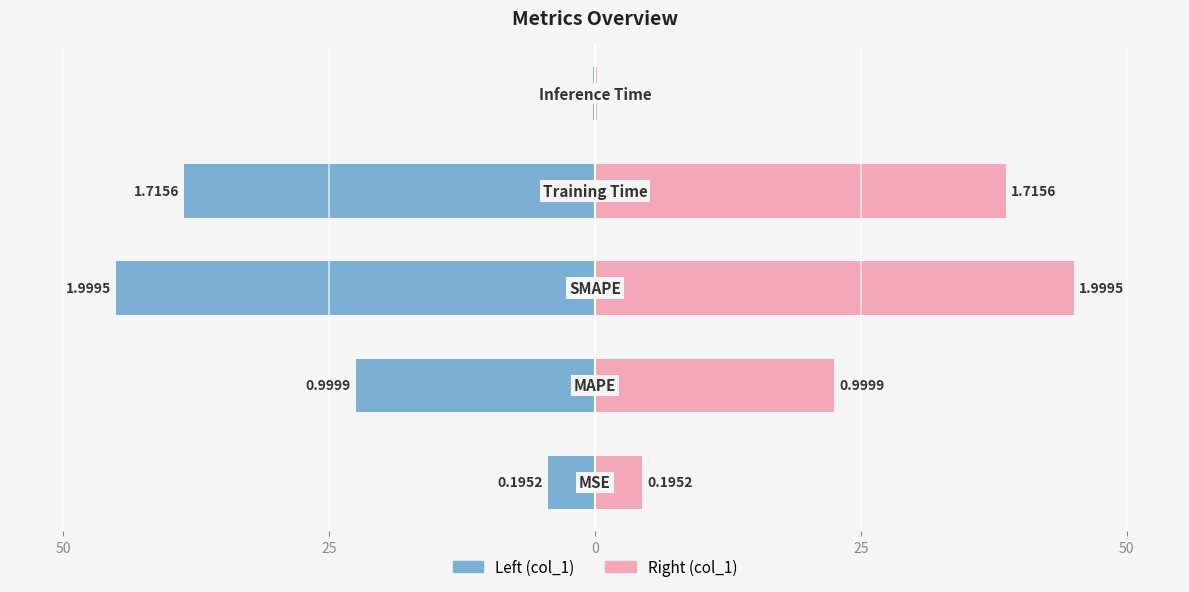

True or false: the data shows 1.7 at Training Time.

True